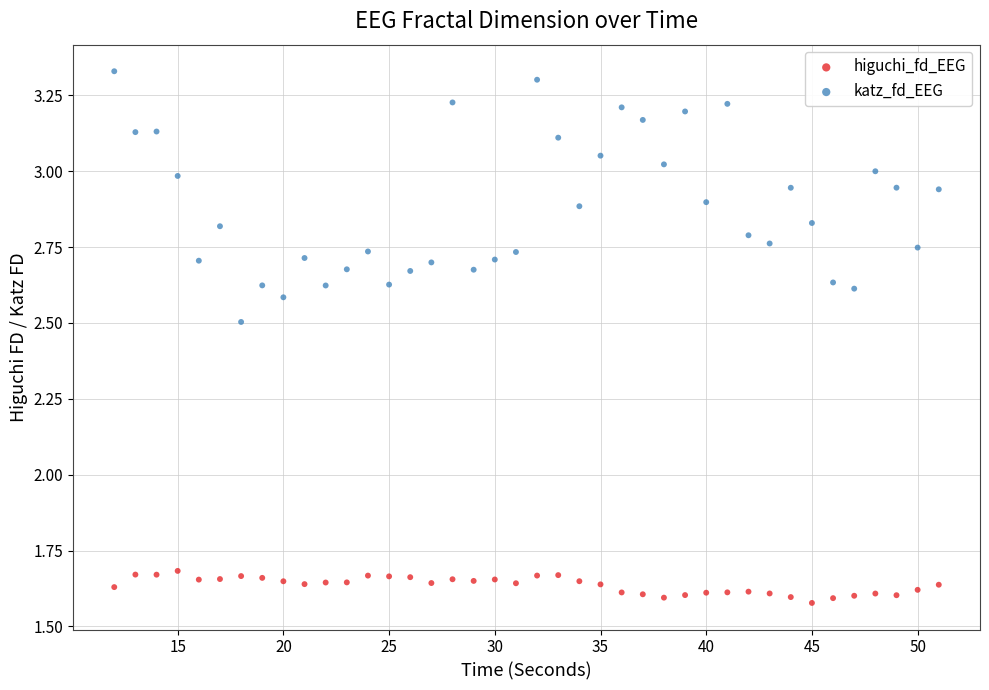

What are all the series names shown in the legend?

higuchi_fd_EEG, katz_fd_EEG